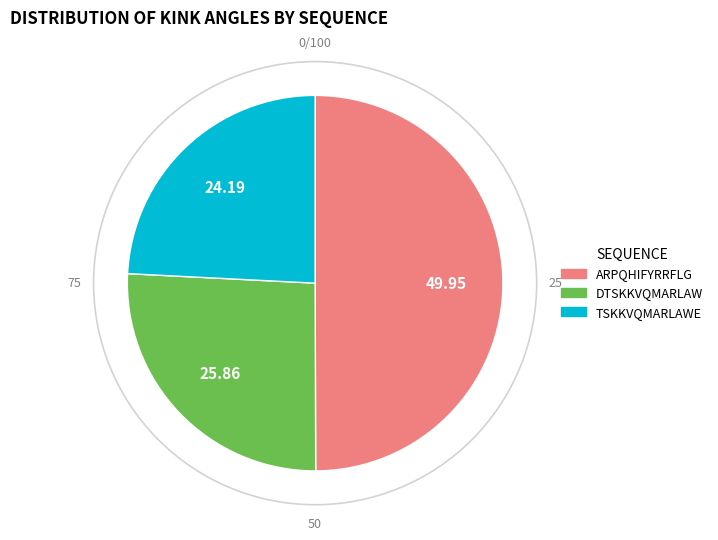

Does DTSKKVQMARLAW account for over 50% of the chart?

No